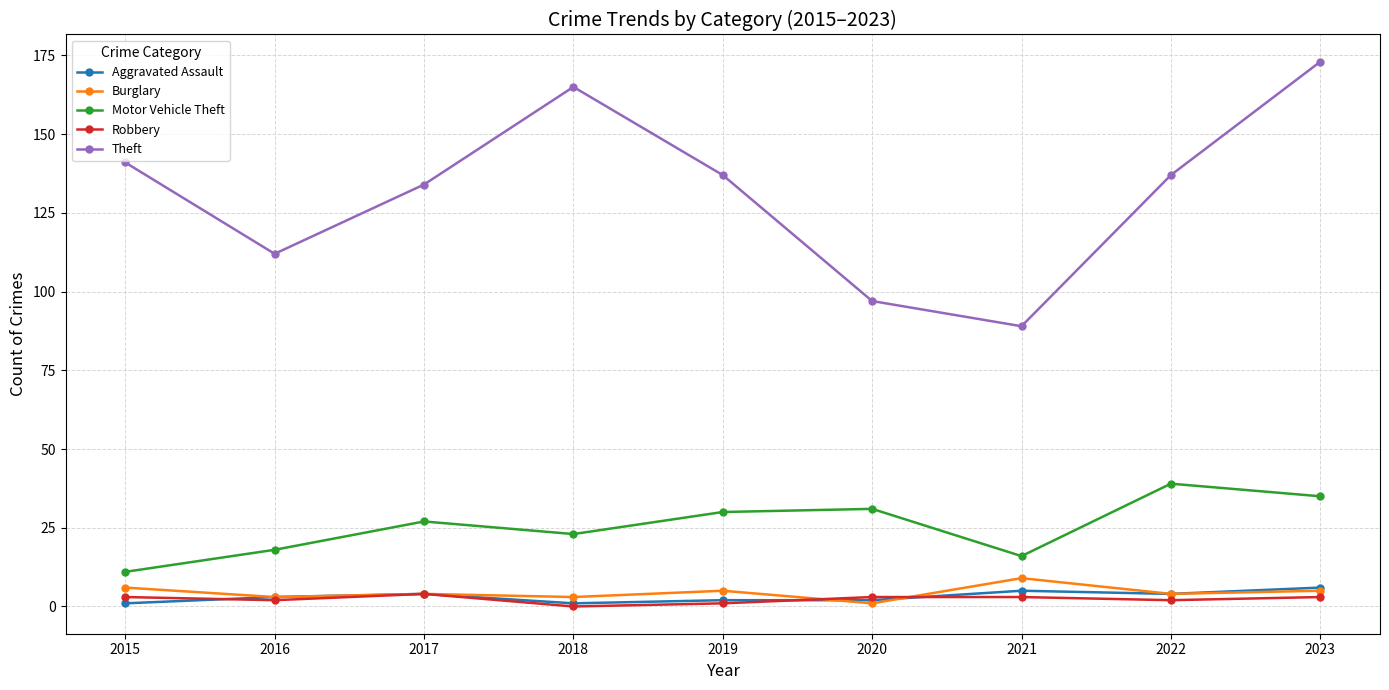

What is the sum of the Theft values at 2017 and 2016?

246